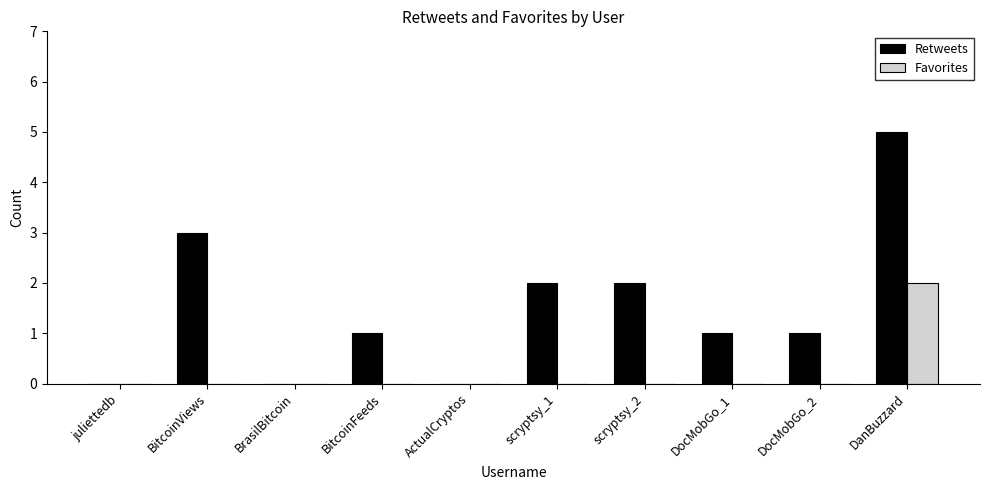

Which series changed the most between BrasilBitcoin and DanBuzzard?

Retweets